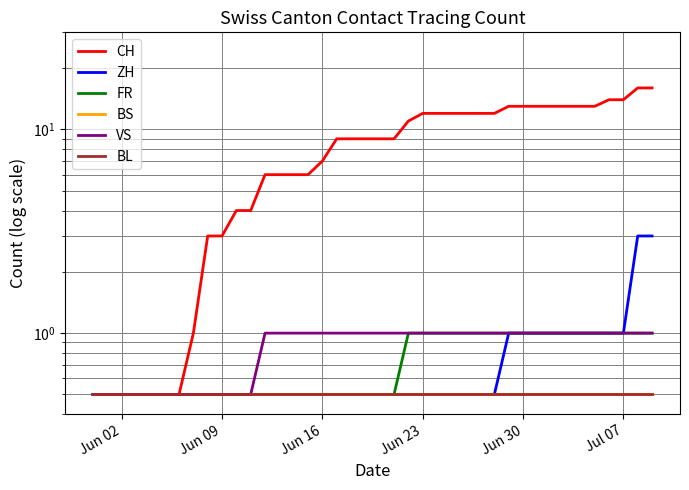

True or false: BS and ZH cross at least once.

False